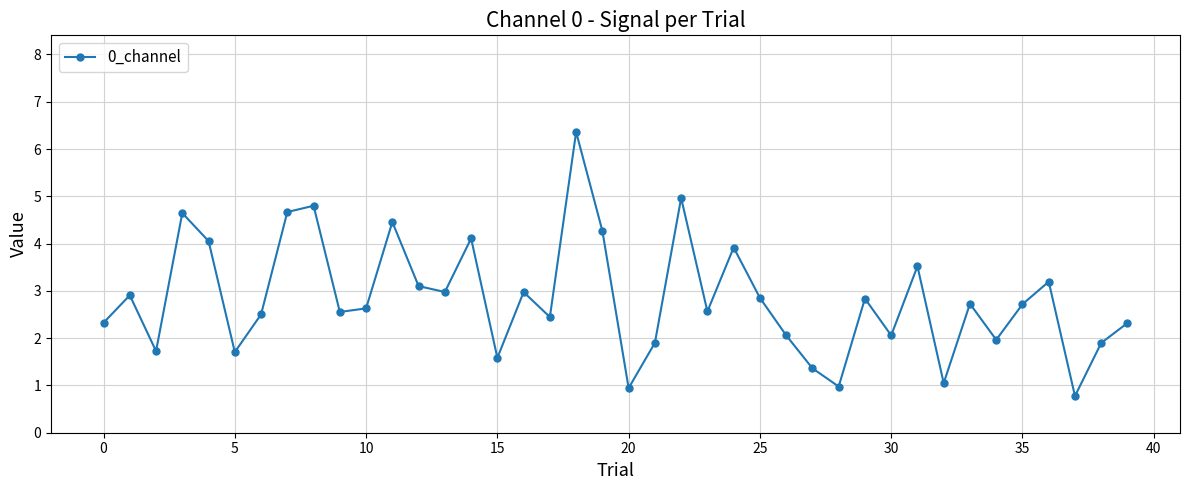

How many interior local peaks (higher than both neighbors) does the data have?

13